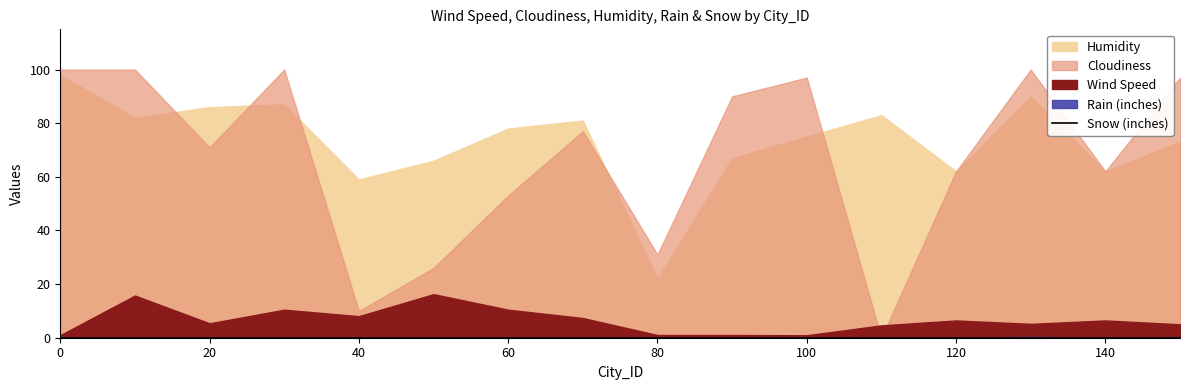

How many data points in Cloudiness are above 77?

7